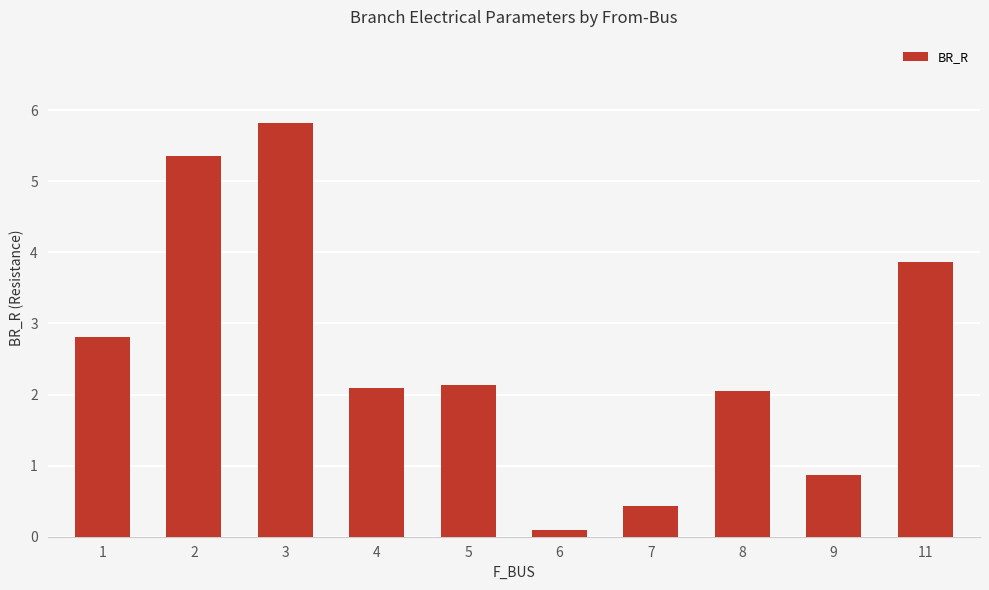

True or false: the data shows 0.9 at 9.

True